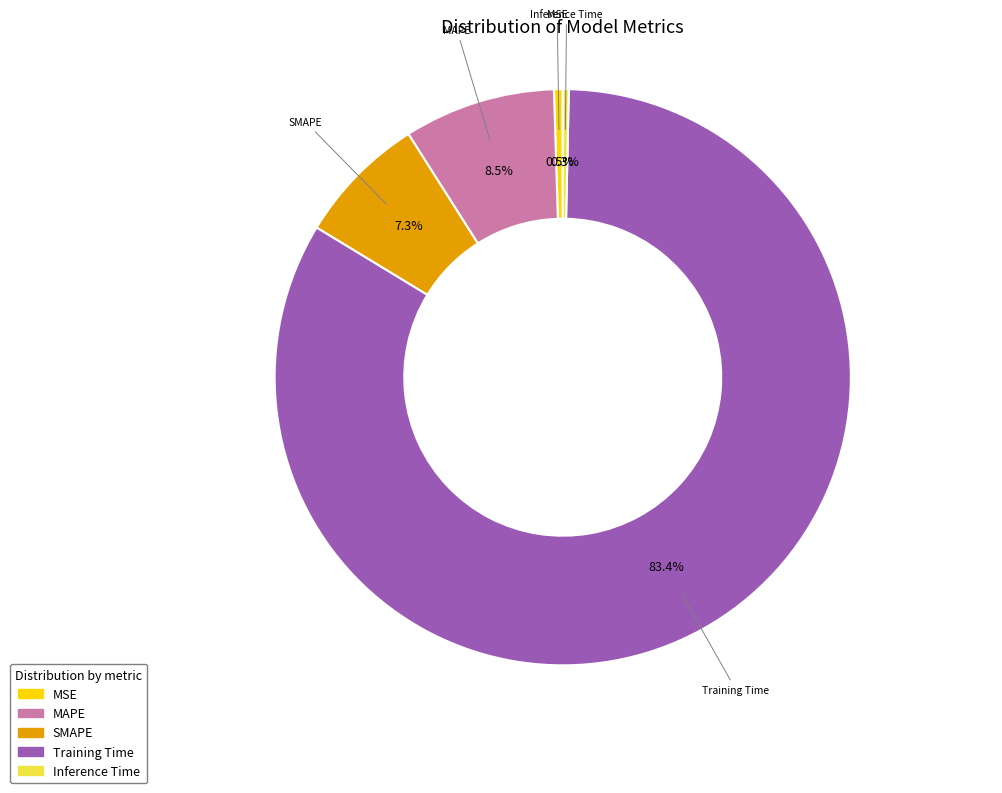

Count the number of slices in the pie.

5